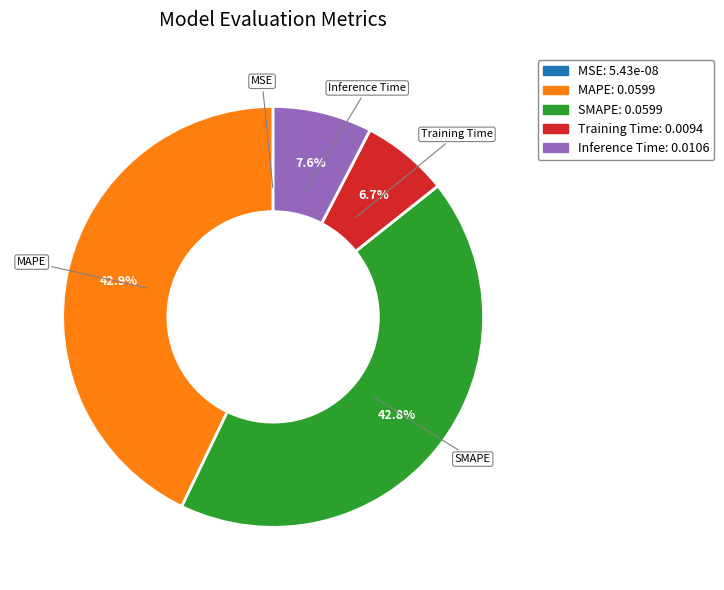

What percentage do Training Time and Inference Time together represent?

14.3%